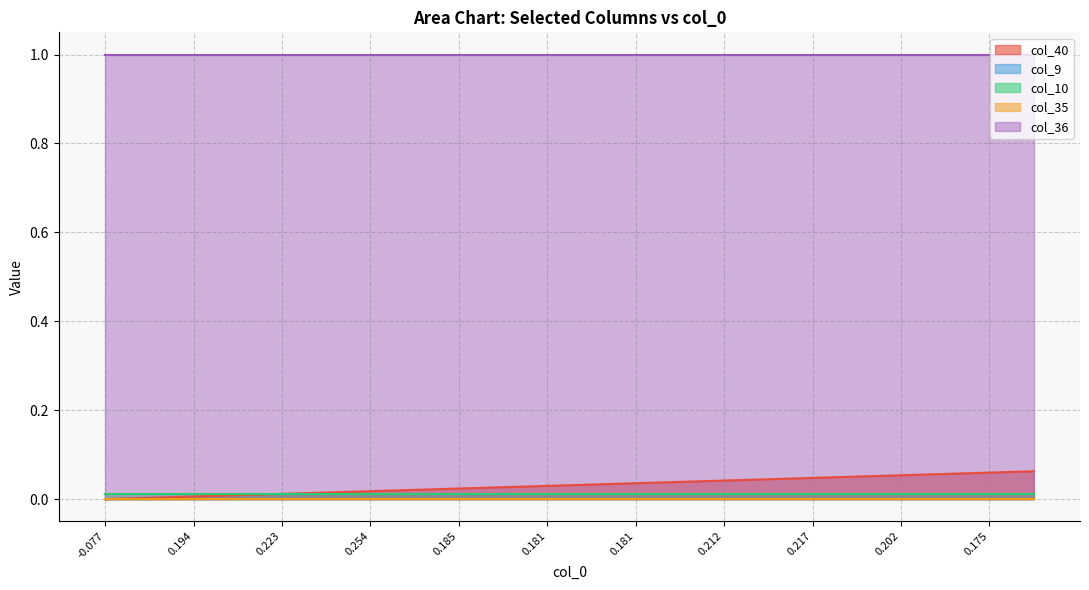

Does the chart display data point markers on the line(s)?

No